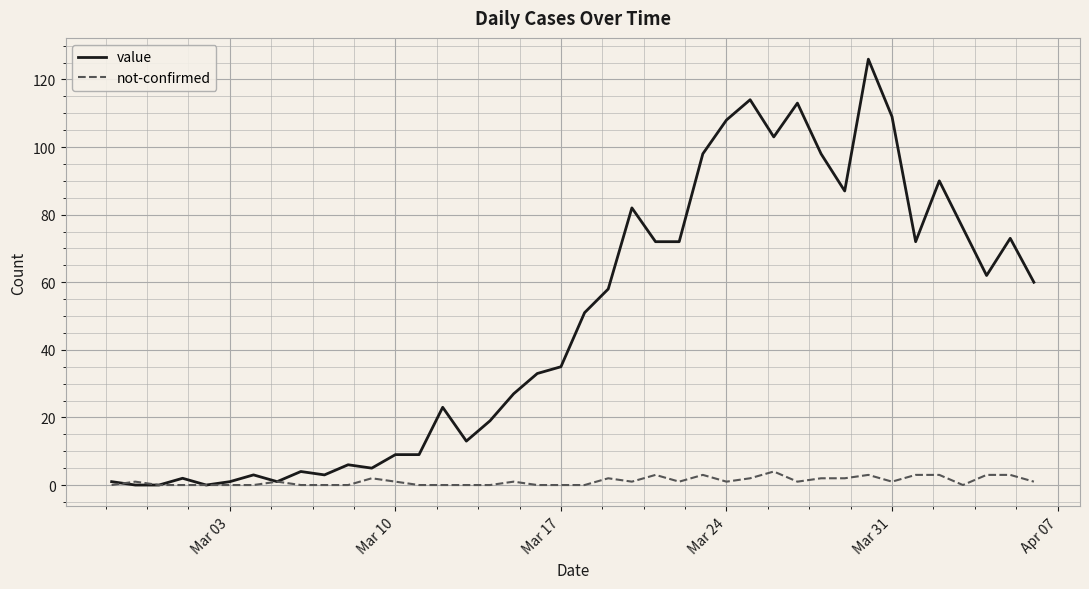

Does the chart have visible grid lines?

Yes